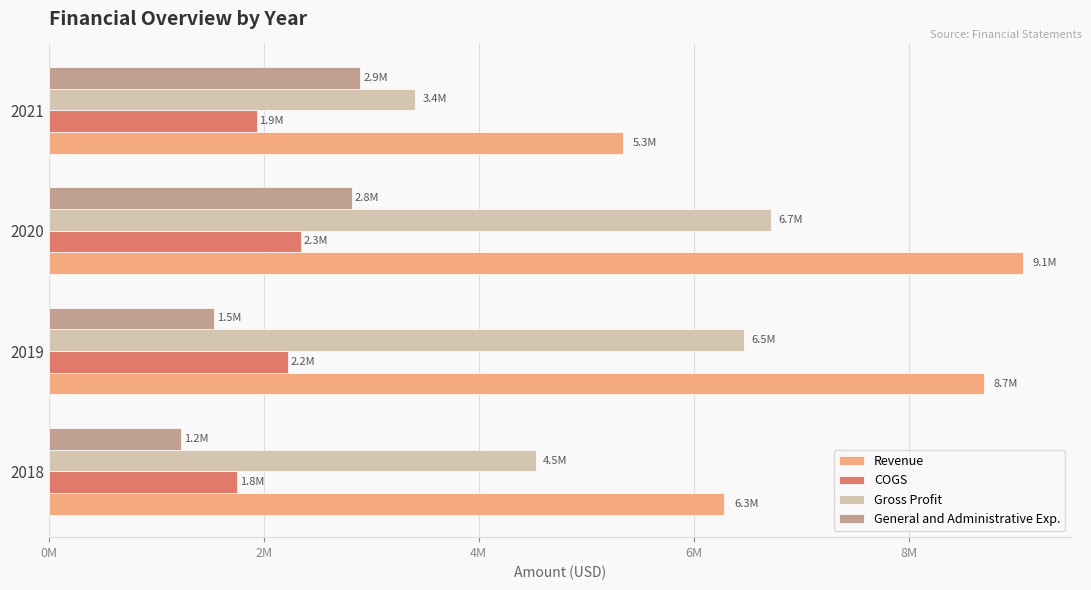

What are all the series names shown in the legend?

Revenue, COGS, Gross Profit, General and Administrative Exp.